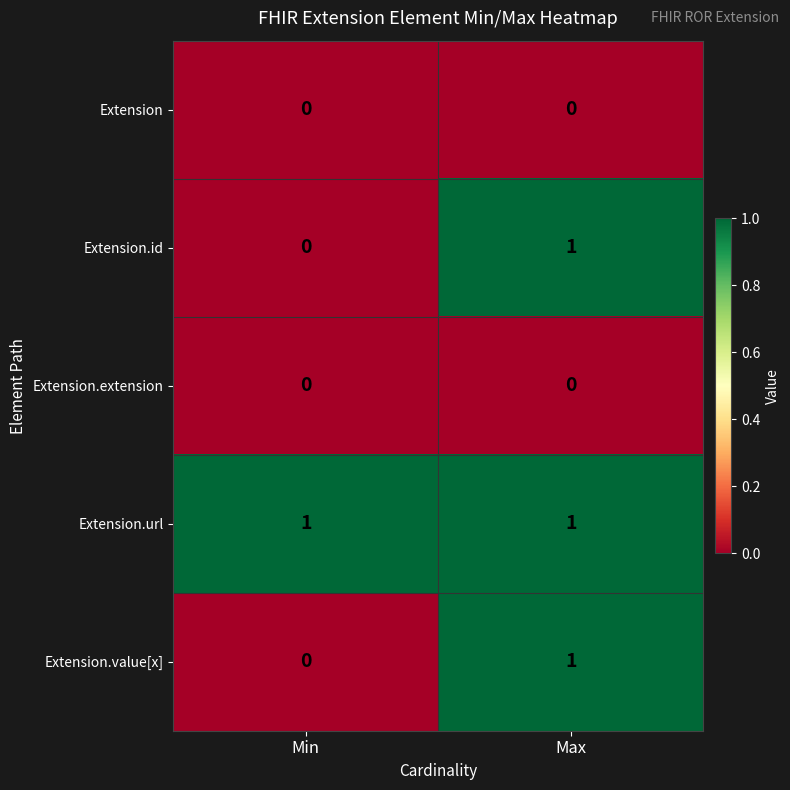

Count the number of data series in this chart.

5